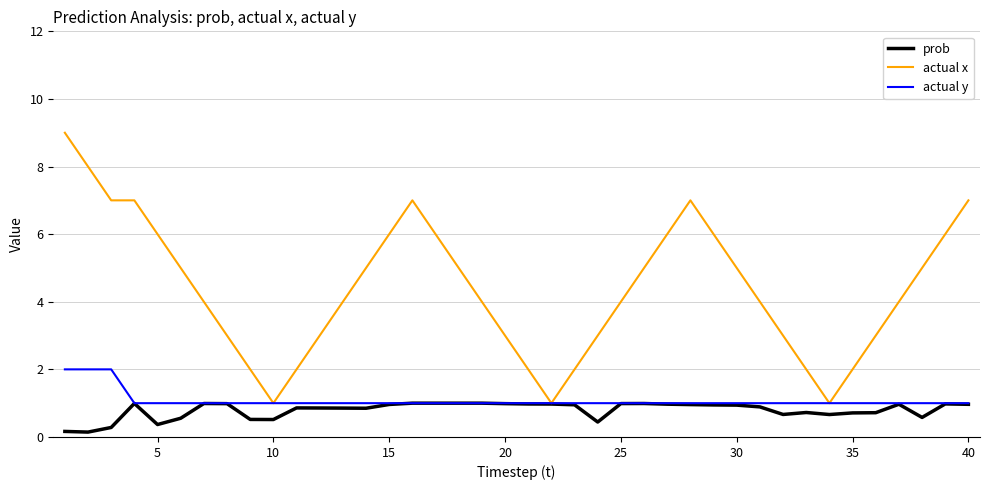

What is the maximum value for actual x?

9.0